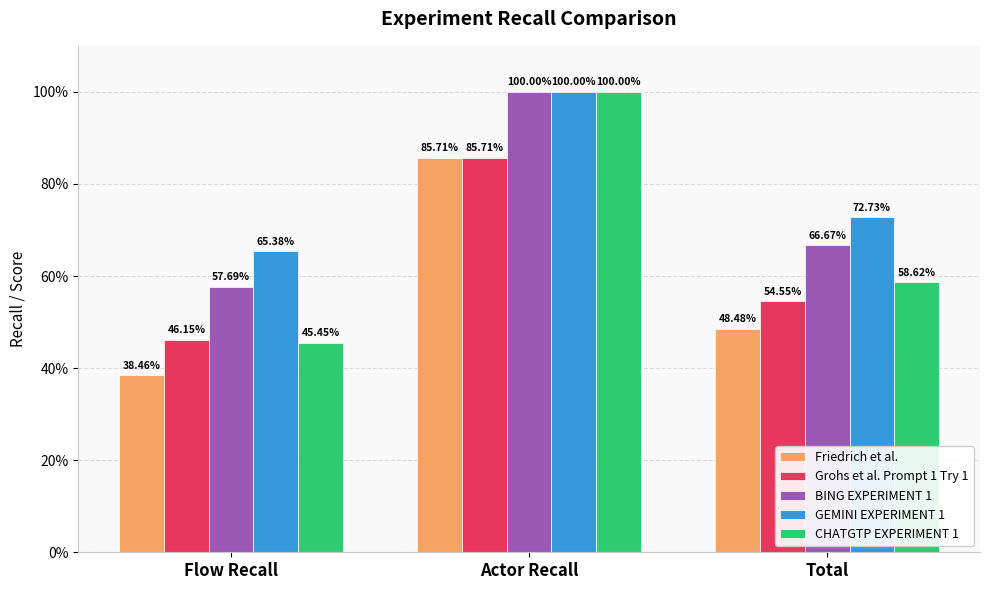

What is the difference between the CHATGTP EXPERIMENT 1 values at Total and Actor Recall?

0.4